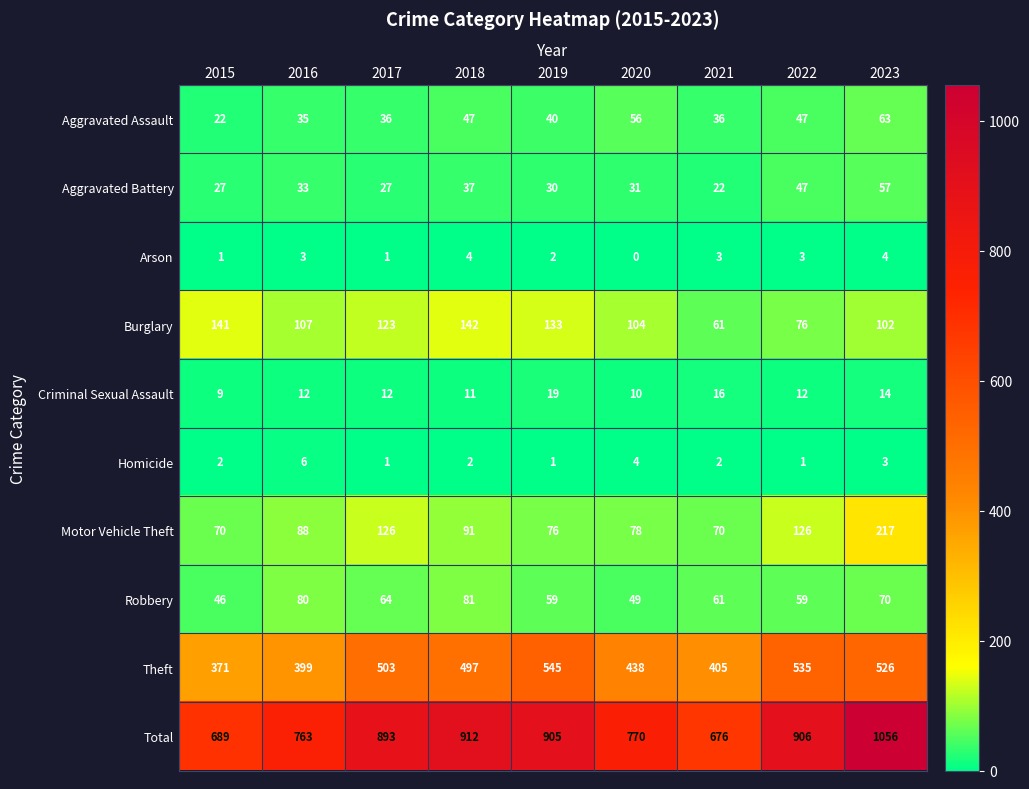

Where does the Burglary series first go above 107?

2015